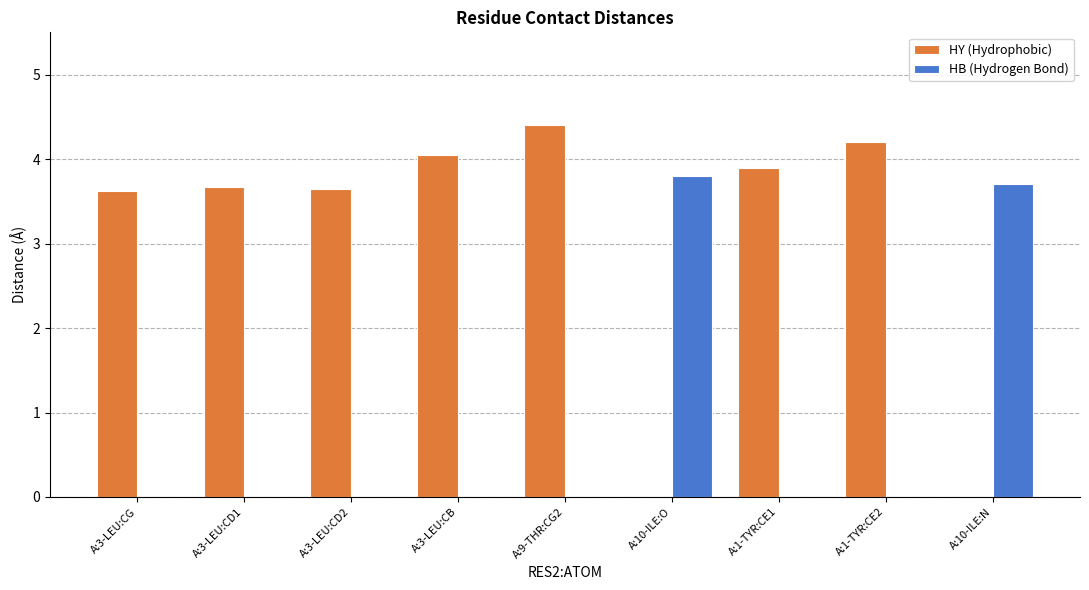

Which series has the largest total across all categories?

HY (Hydrophobic)